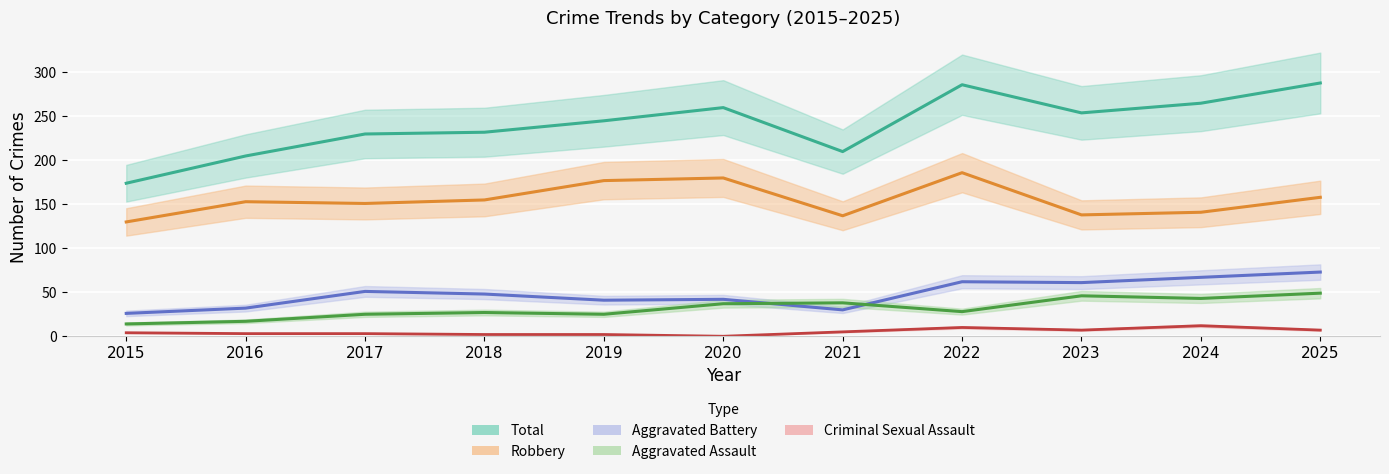

Is this an area chart (filled region under the line)?

No